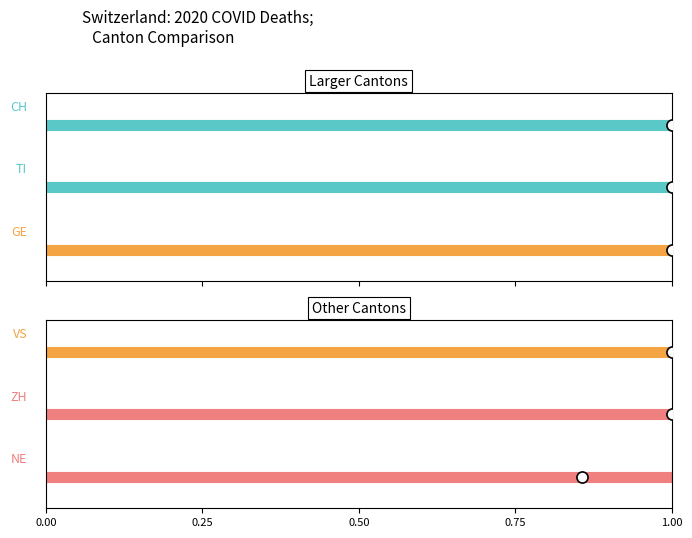

What is the average value of the TI series?

1